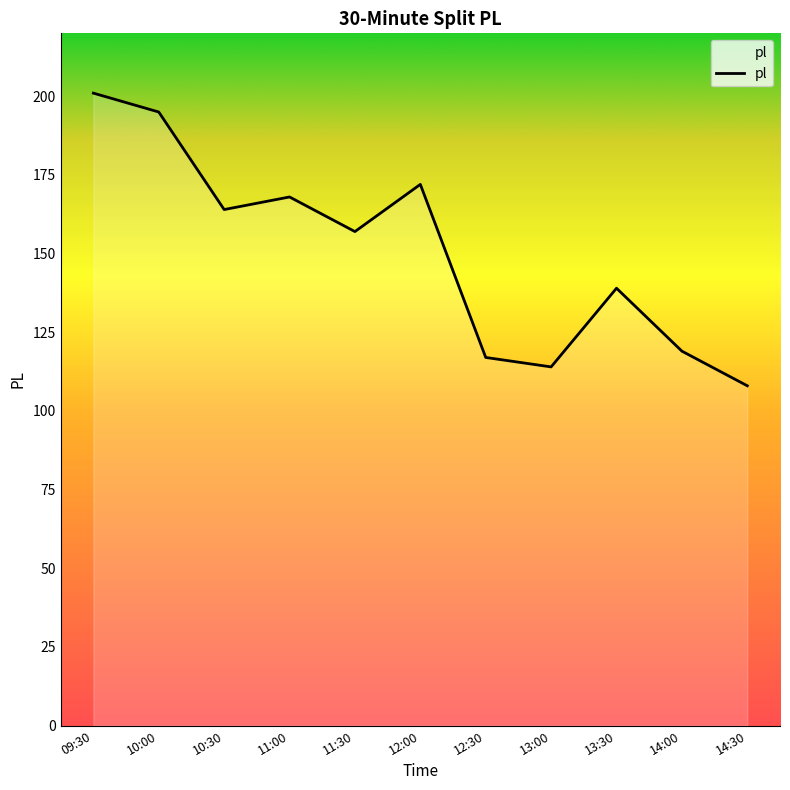

What is the smallest value displayed?

108